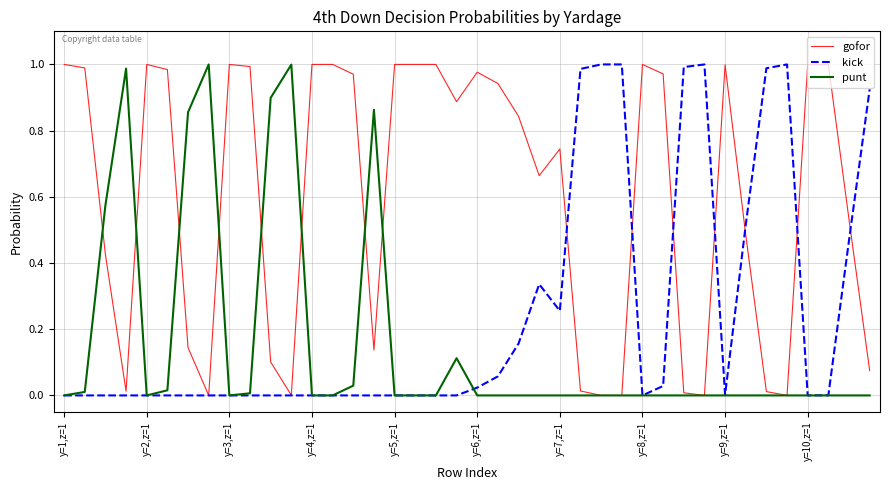

How many series are shown in this chart?

3